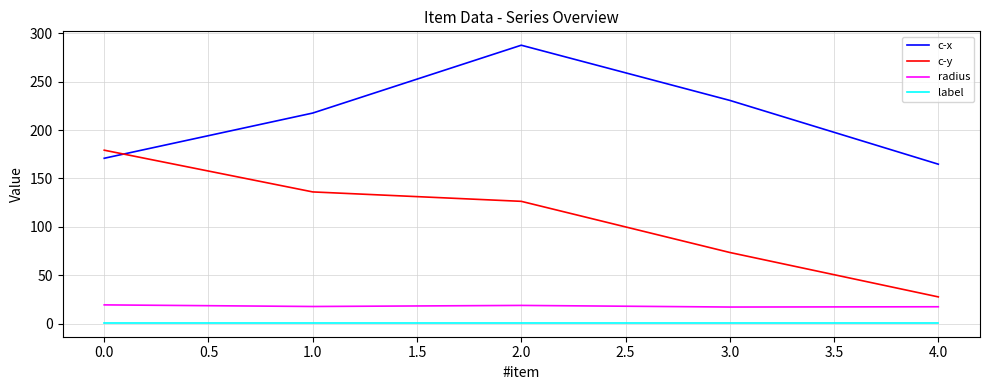

The c-y series shows 179.2 at 0.0. True or false?

True